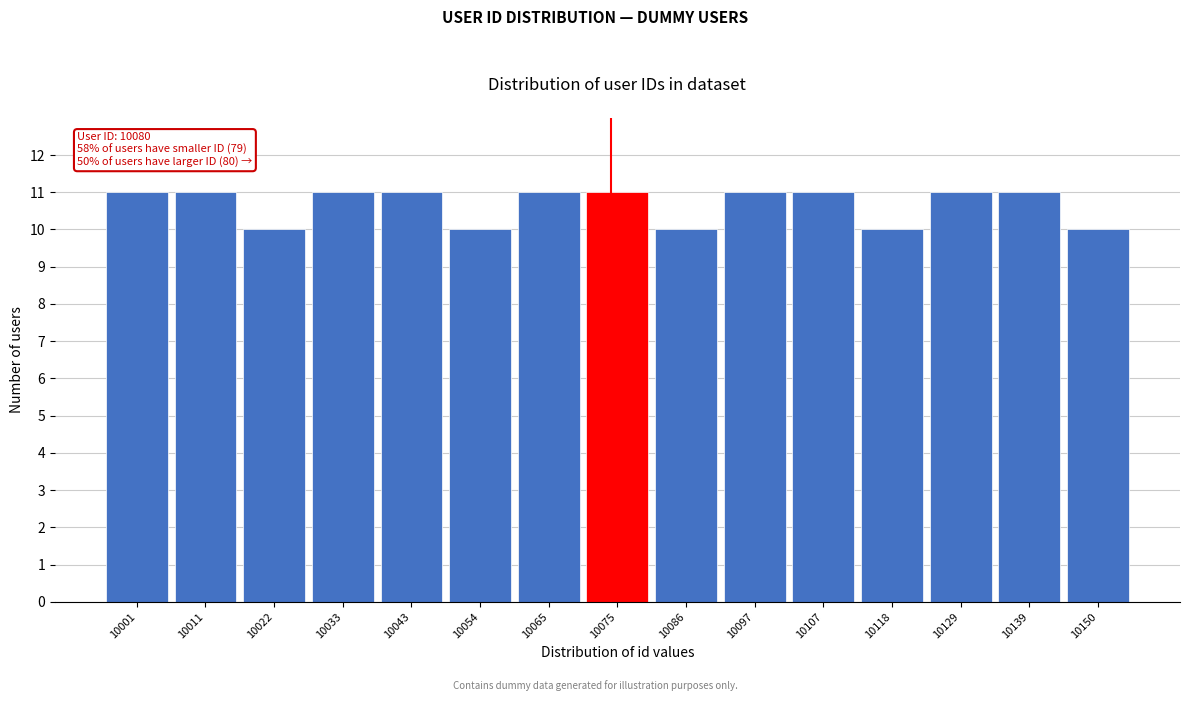

Reading left to right, extract all data points from this chart.

10001=11	10011=11	10022=10	10033=11	10043=11	10054=10	10065=11	10075=11	10086=10	10097=11	10107=11	10118=10	10129=11	10139=11	10150=10